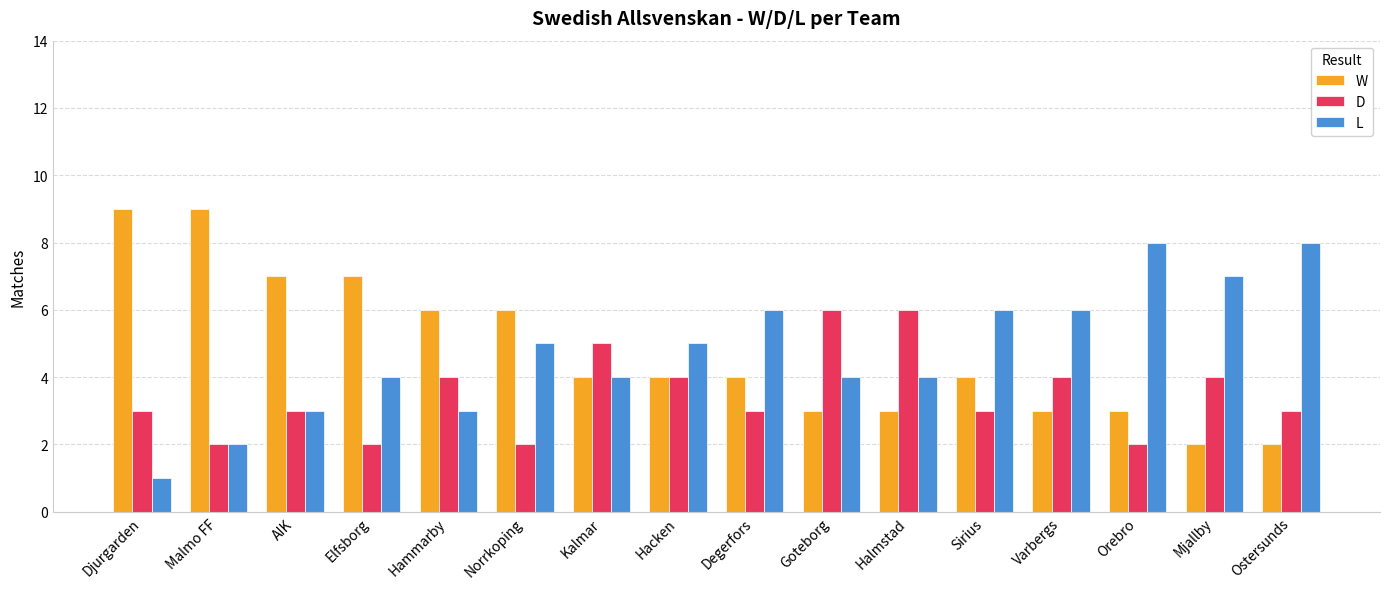

What is the value of the W bar at the 16th from the left?

2